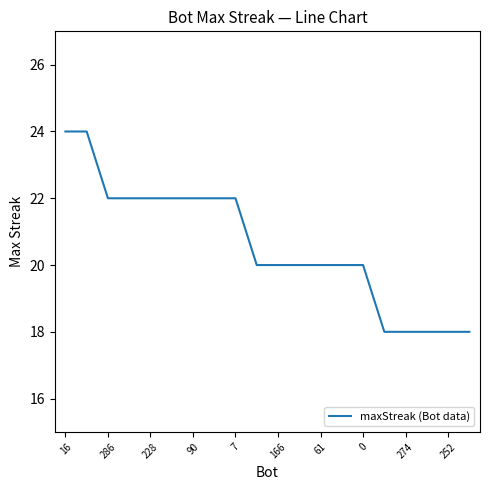

What is the greatest value displayed?

24